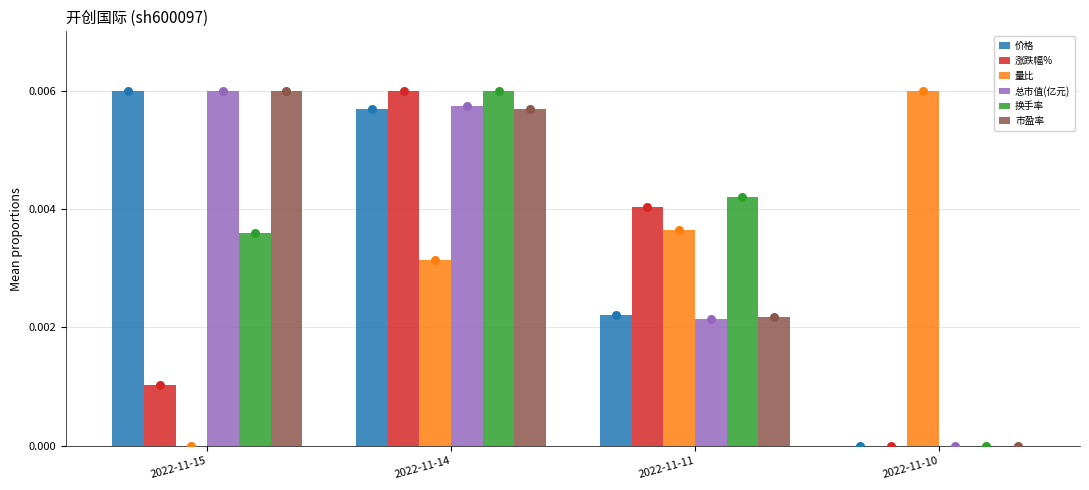

Which series contains the highest Y value?

价格